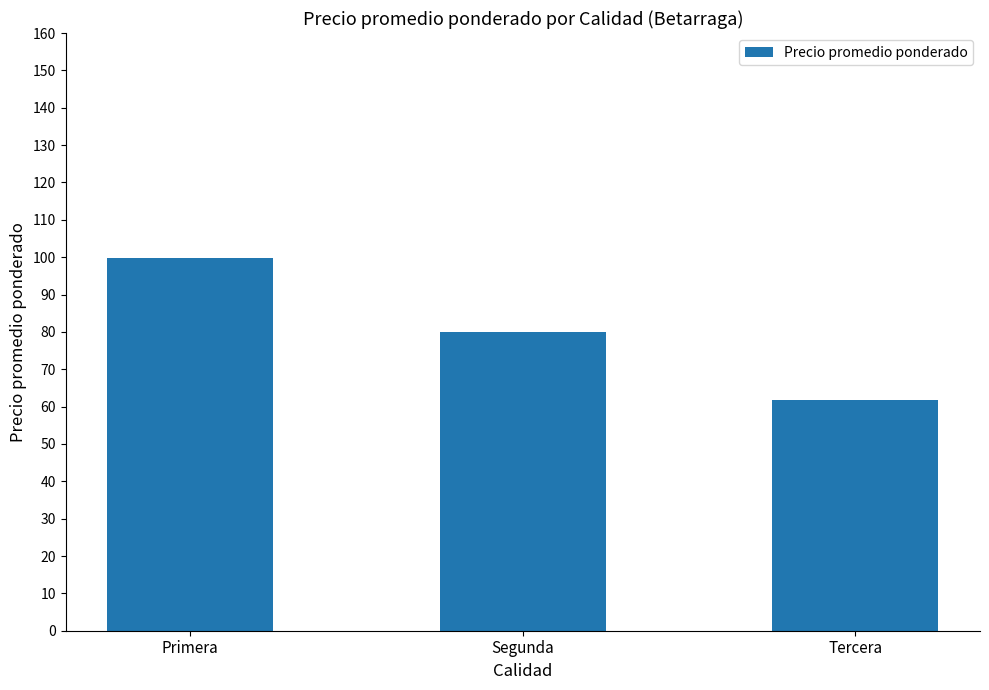

At which category does the chart reach its minimum across all series?

Tercera